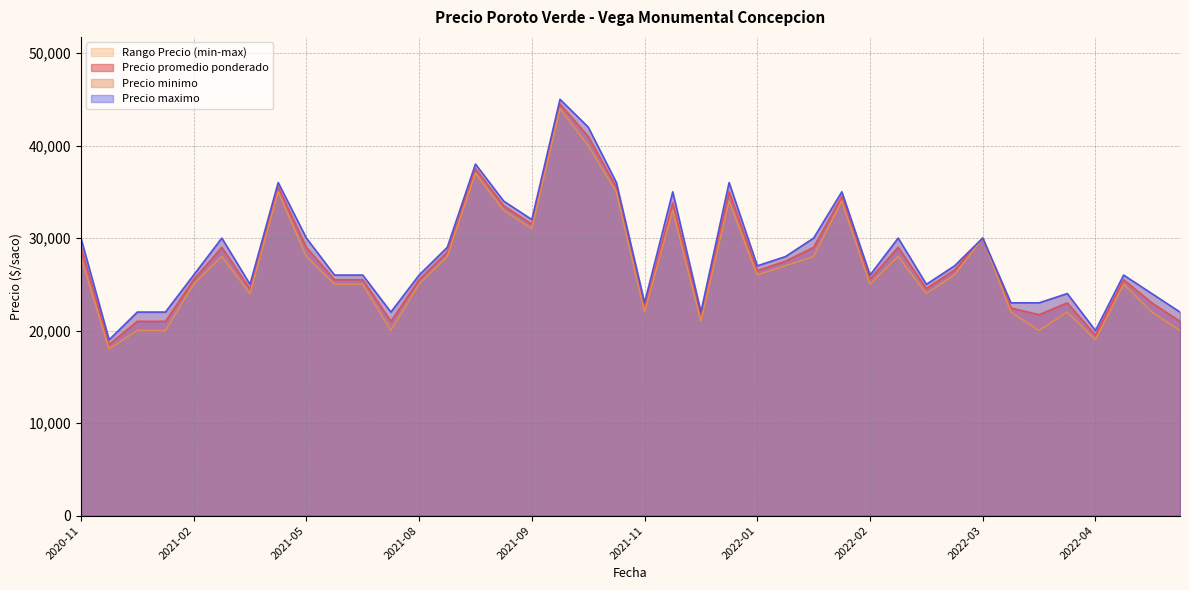

True or false: Precio maximo and Precio minimo intersect in this chart.

False